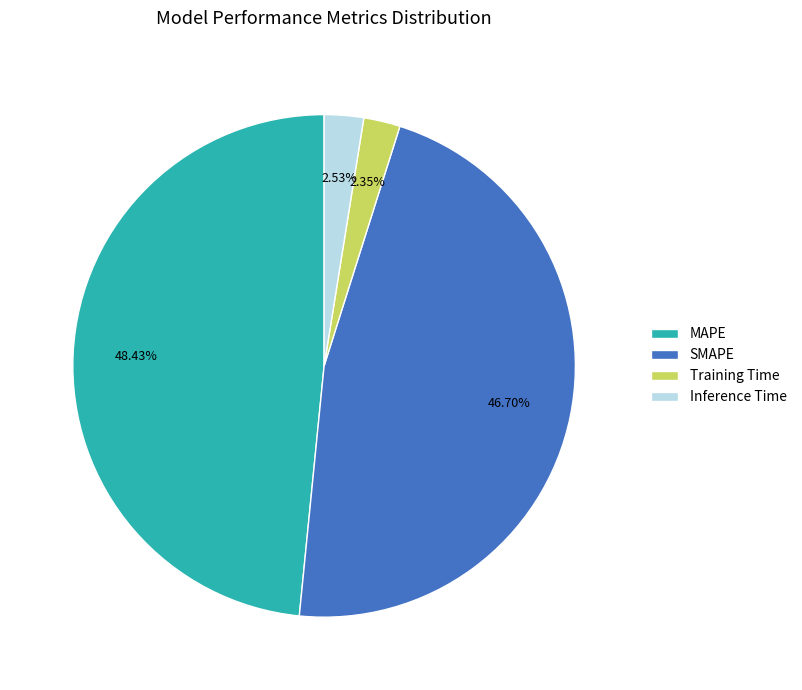

Between Inference Time and MAPE, which is larger?

MAPE